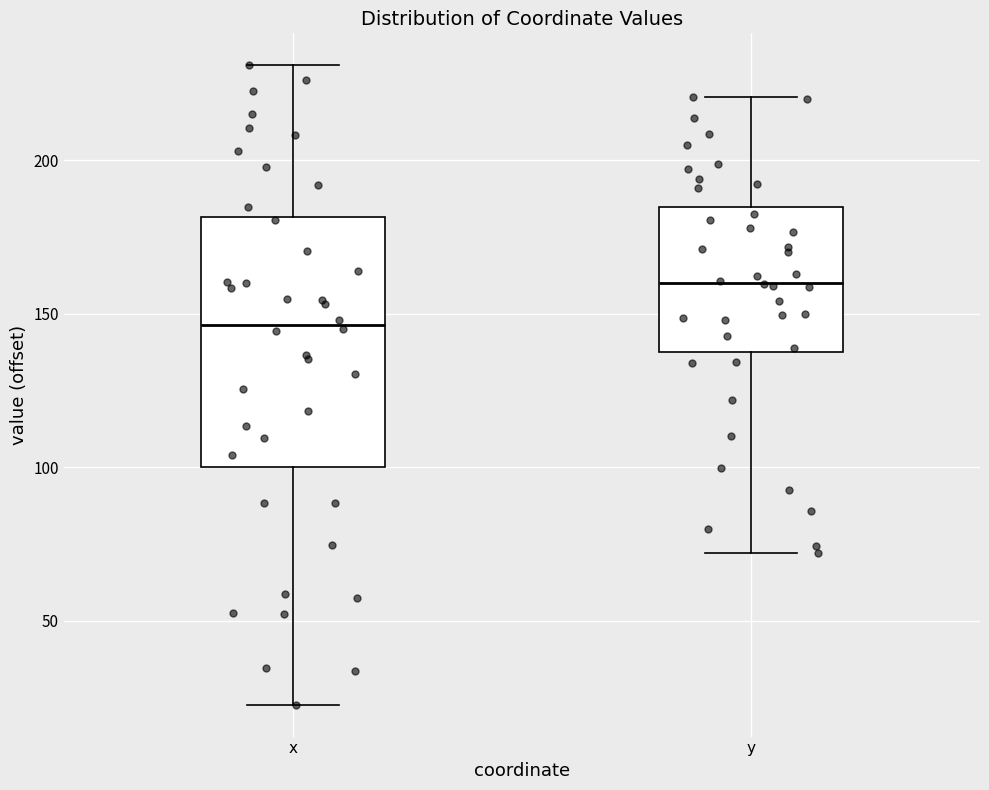

Which box is the tallest, from its lower edge to its upper edge?

x